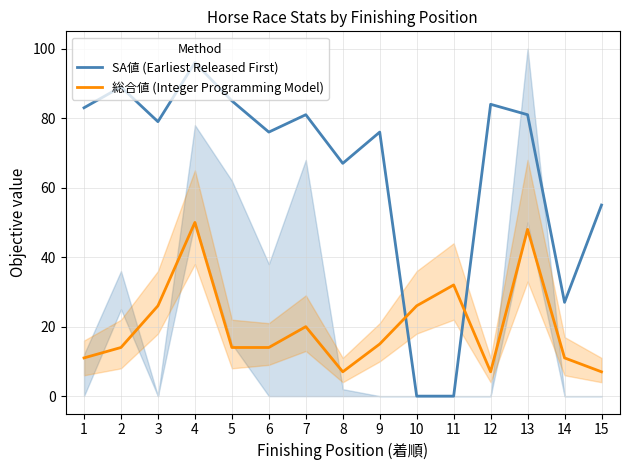

What is the difference between the maximum and minimum values in the 総合値 (Integer Programming Model) series?

43